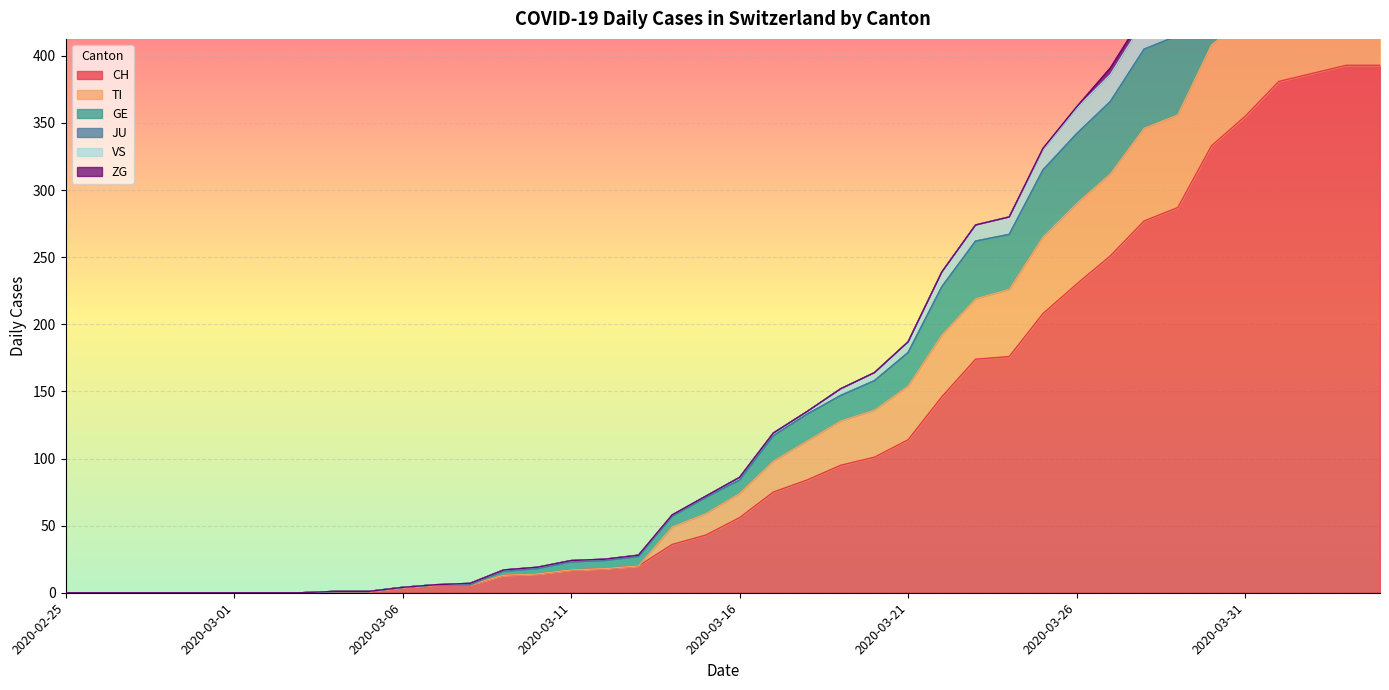

Is it true that CH equals 17 at 2020-03-11?

True